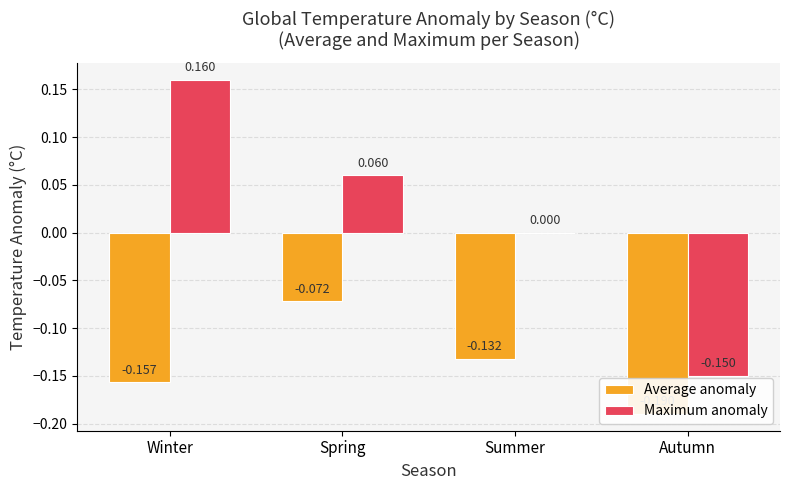

At which label is Average anomaly closest to 0?

Spring